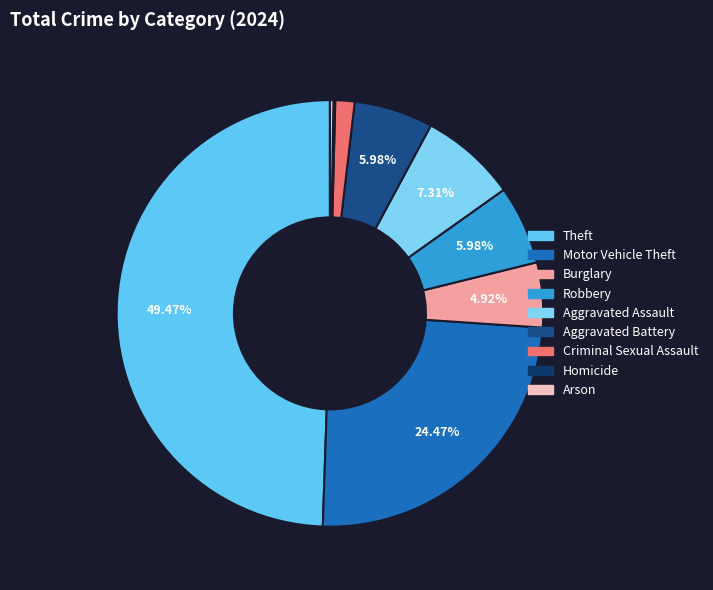

Which slice is the largest?

Theft